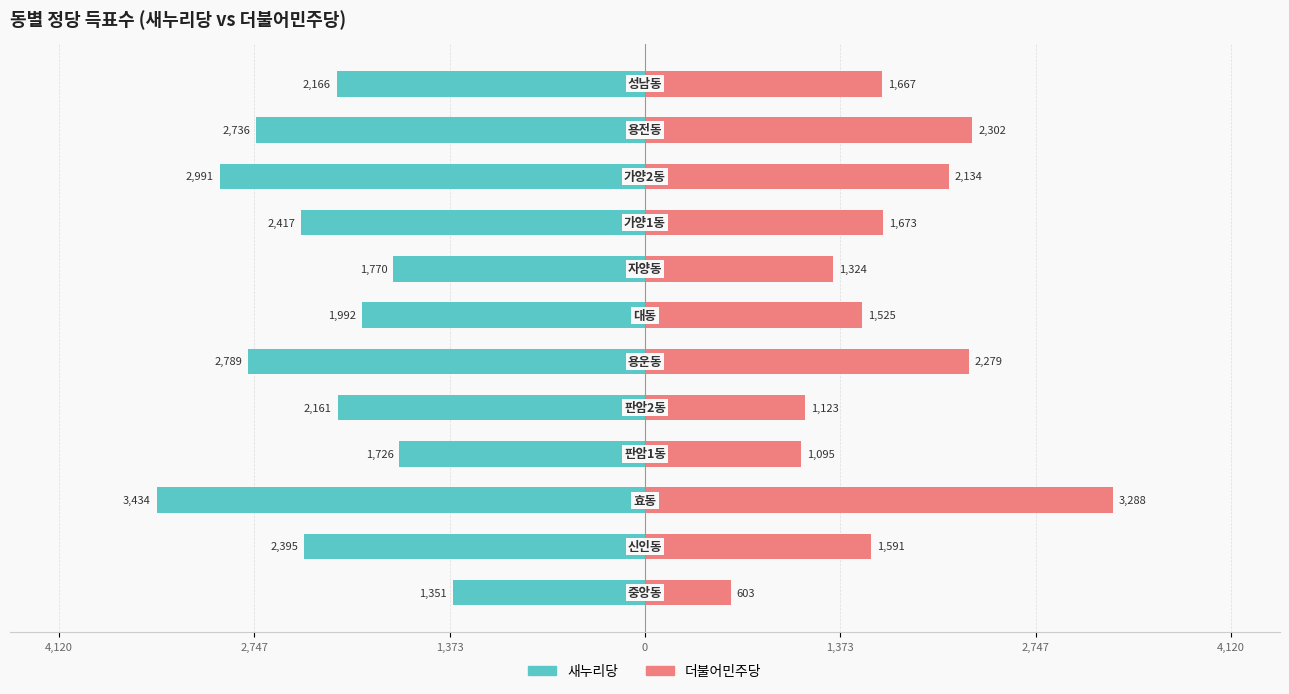

What is the total value across all series at 7?

-446